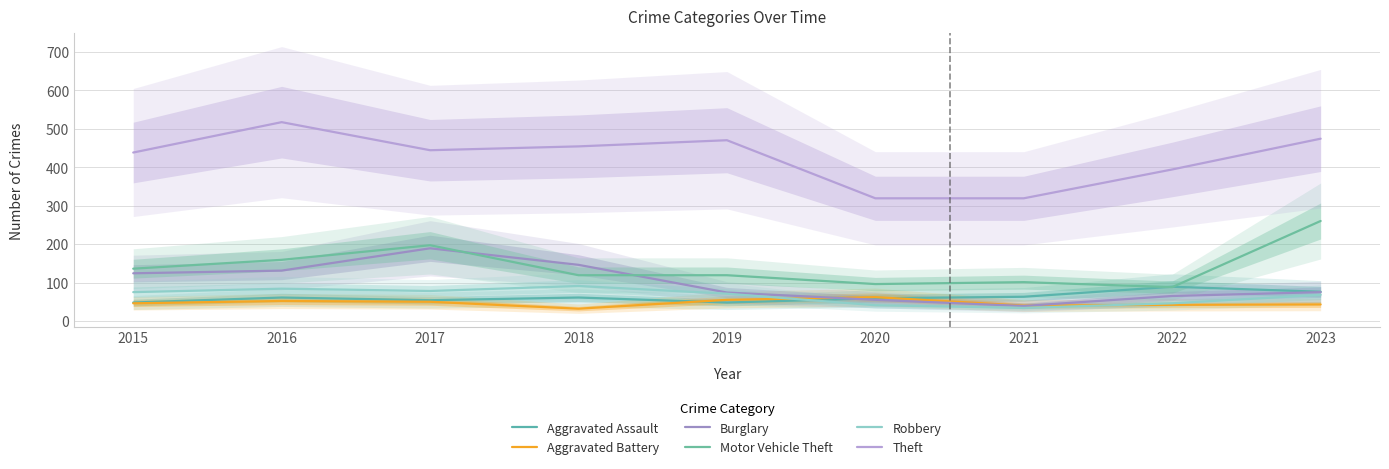

Where does the Burglary series first go above 75?

2015